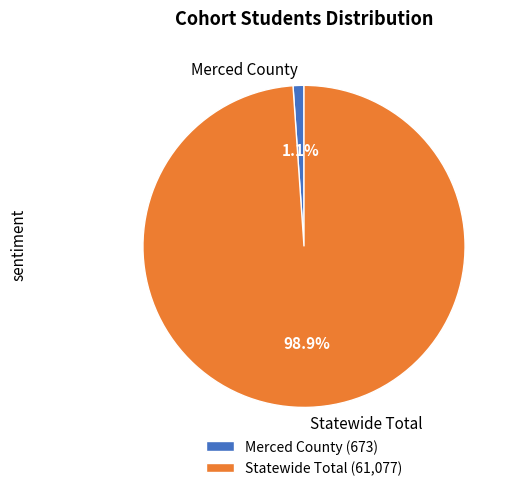

True or false: Merced County accounts for 11% of the total.

False